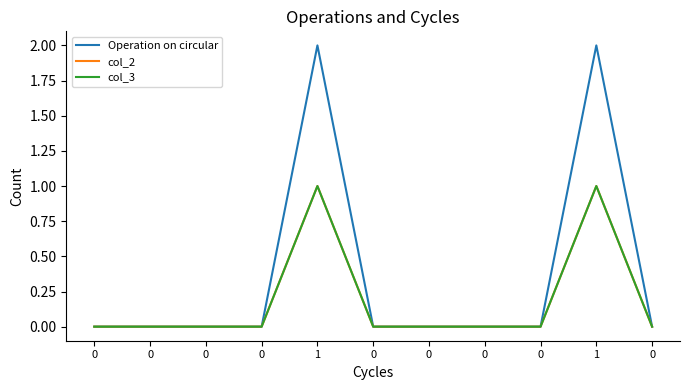

Does the chart display data point markers on the line(s)?

No